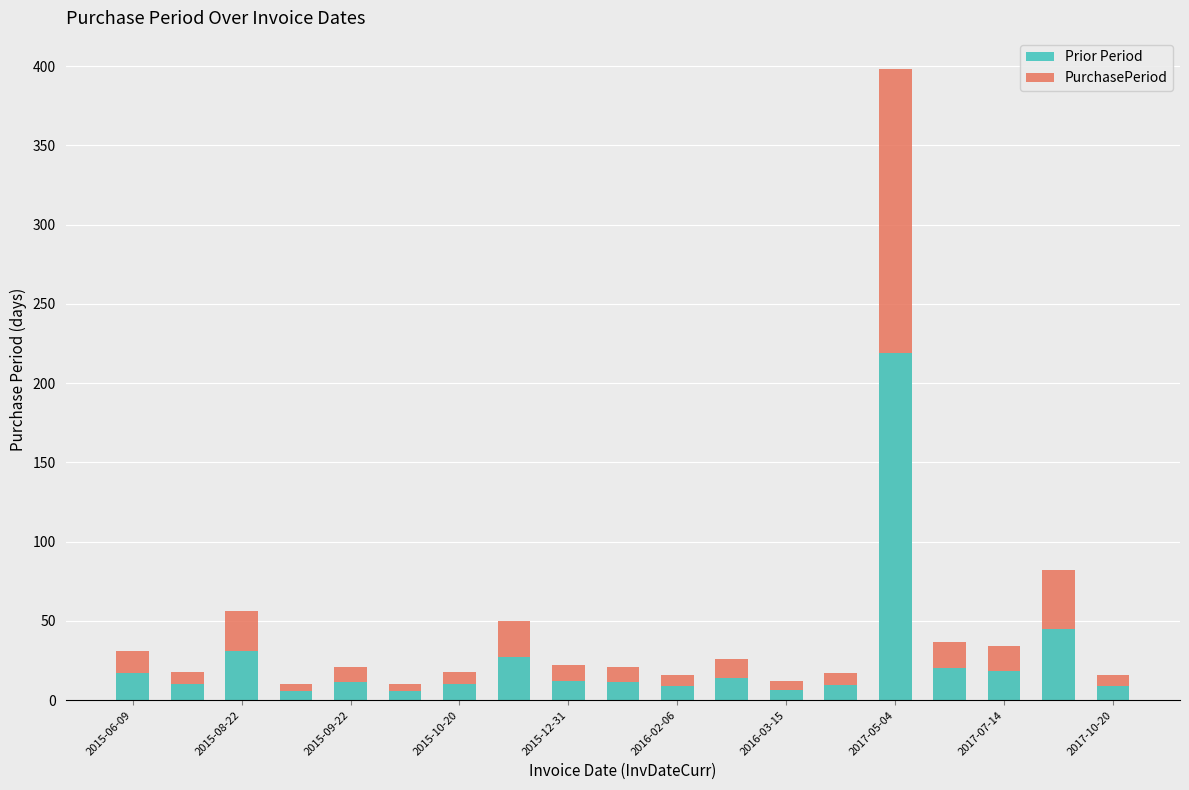

What is the maximum value shown in the chart?

398.0